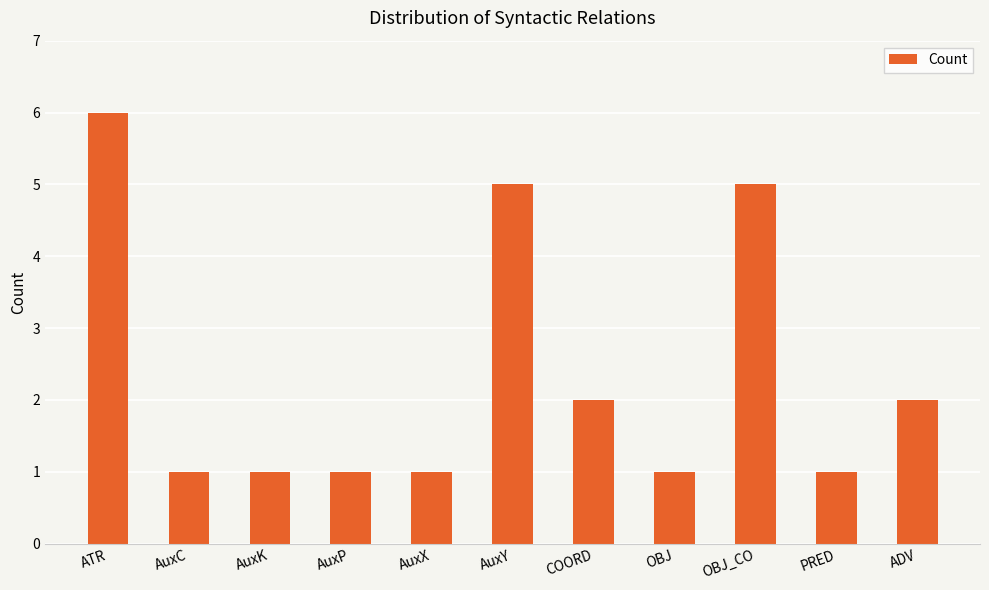

How many data points does each series have?

11